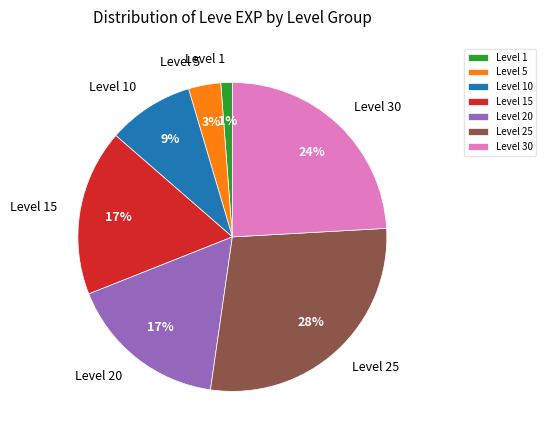

How many segments does this pie chart have?

7